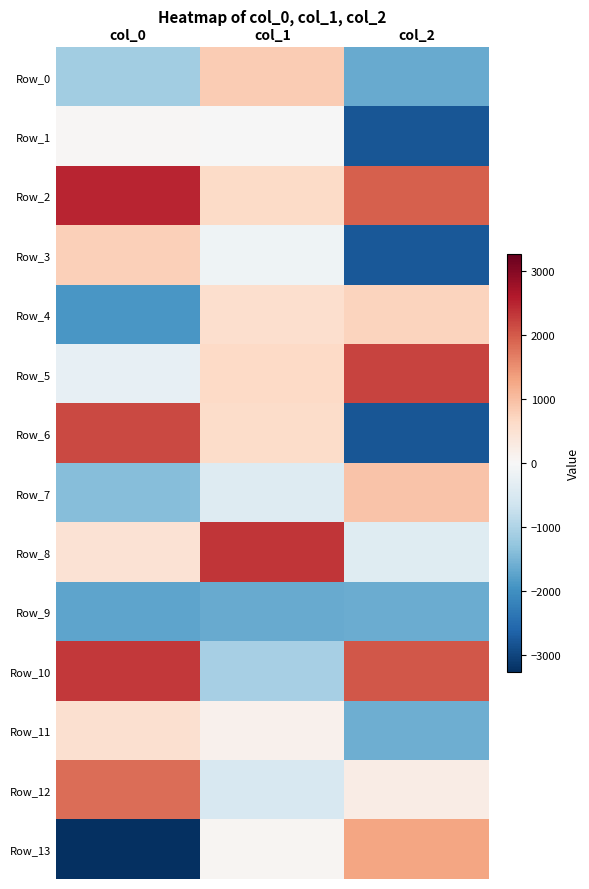

How many series are shown in this chart?

14